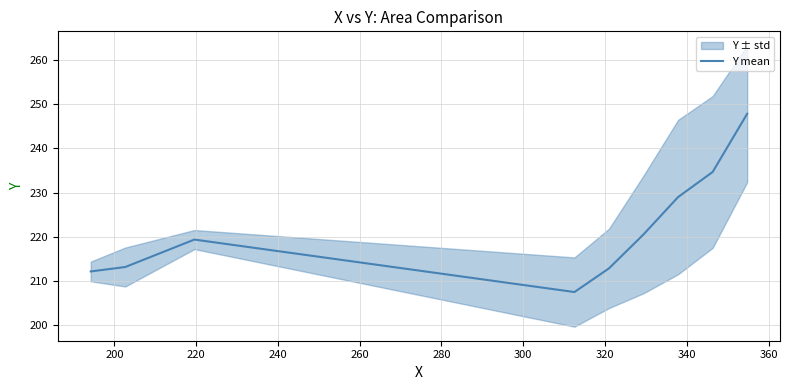

What is the difference between the maximum and minimum values?

40.3